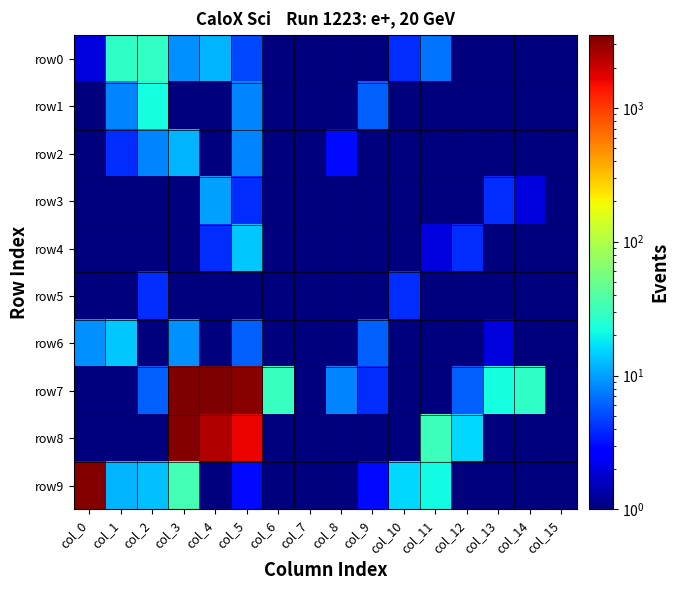

Which has a higher value, col_15 or col_2?

col_2